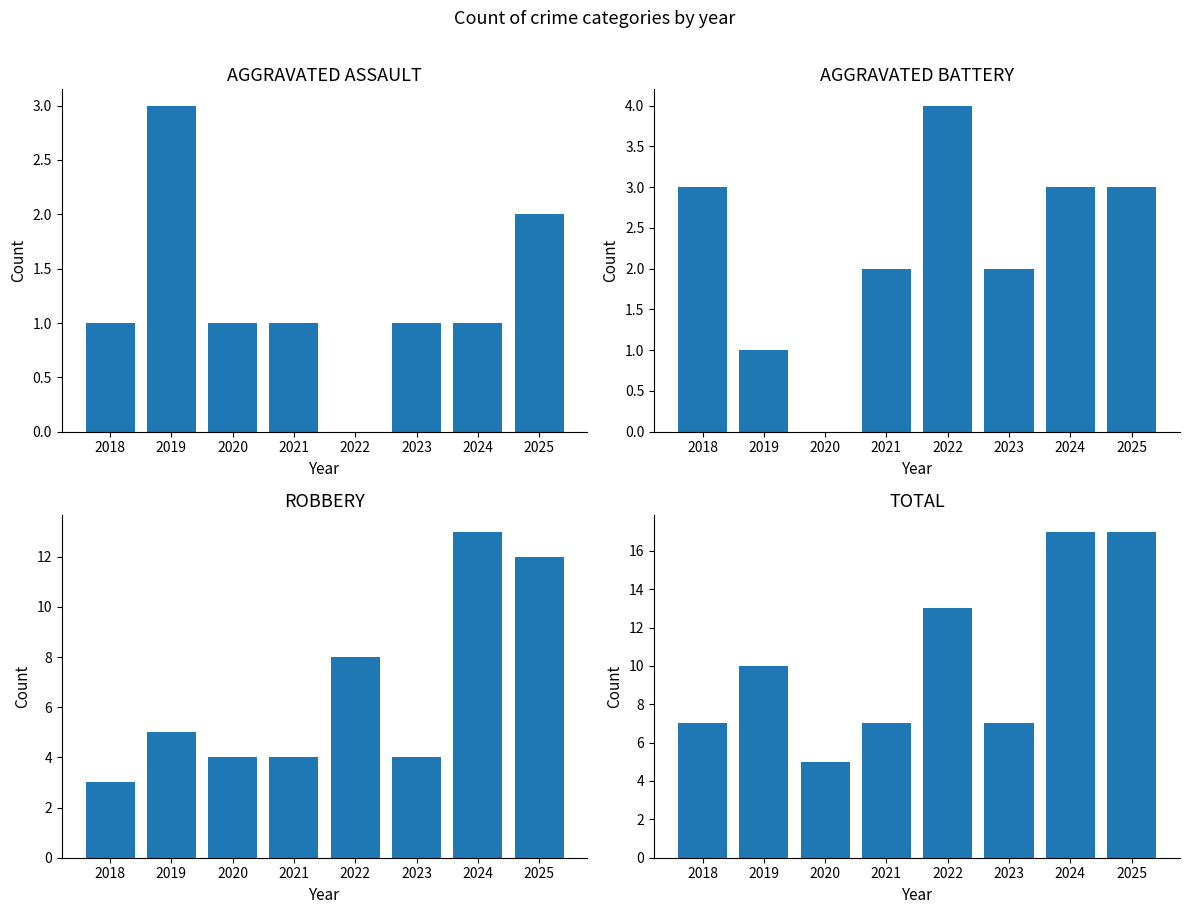

Where is Aggravated Battery nearest to the value 2?

2021